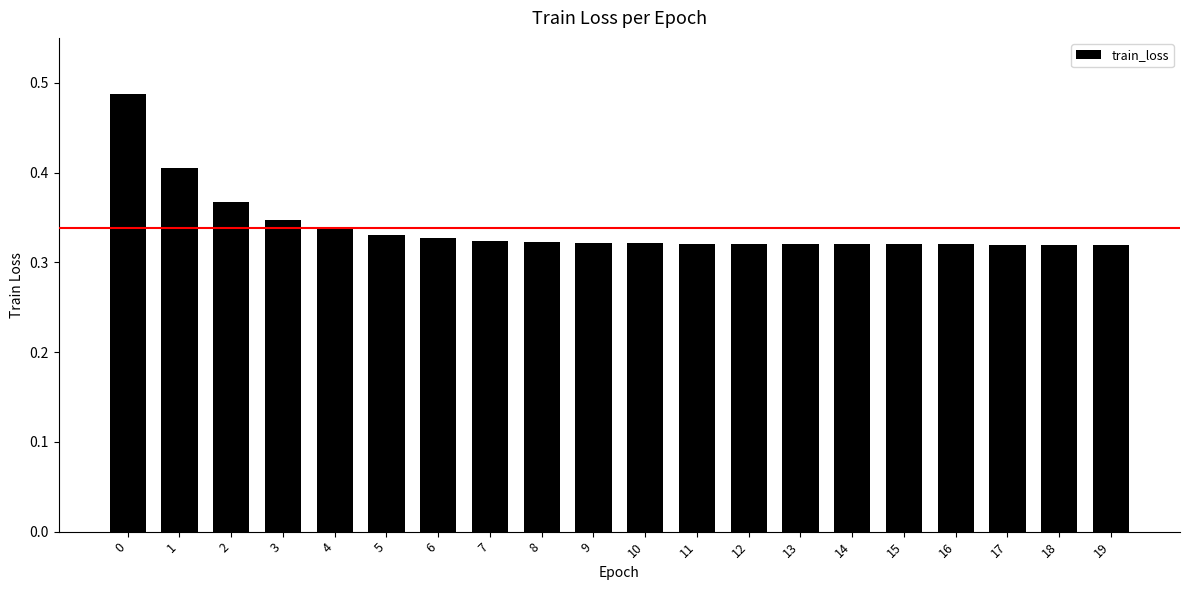

What is the difference between the values at 3 and 1?

0.1